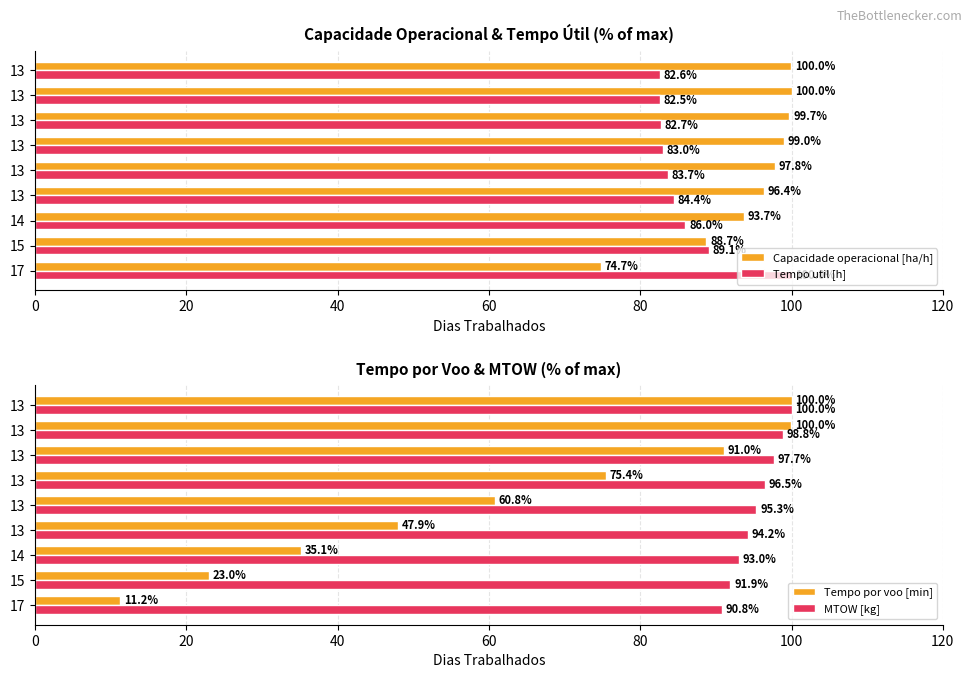

How many values in the Capacidade operacional [ha/h] series are below 97?

4